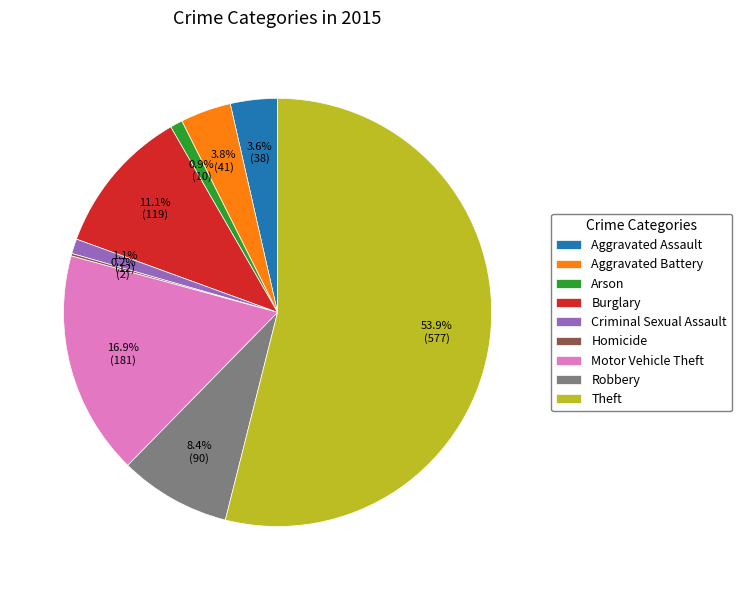

Which category accounts for the majority?

Theft